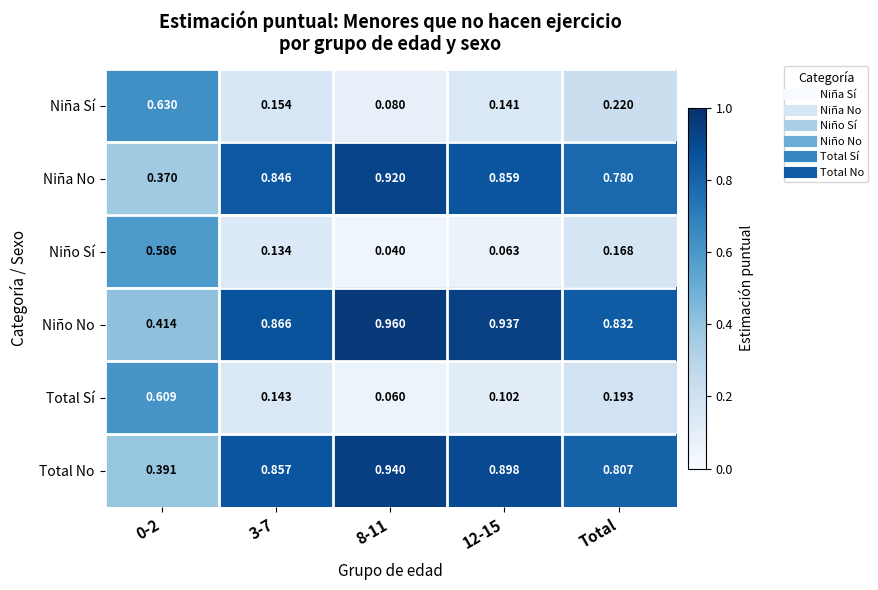

Is the value of Niño No at 3-7 greater than the value of Niño Sí at Total?

Yes